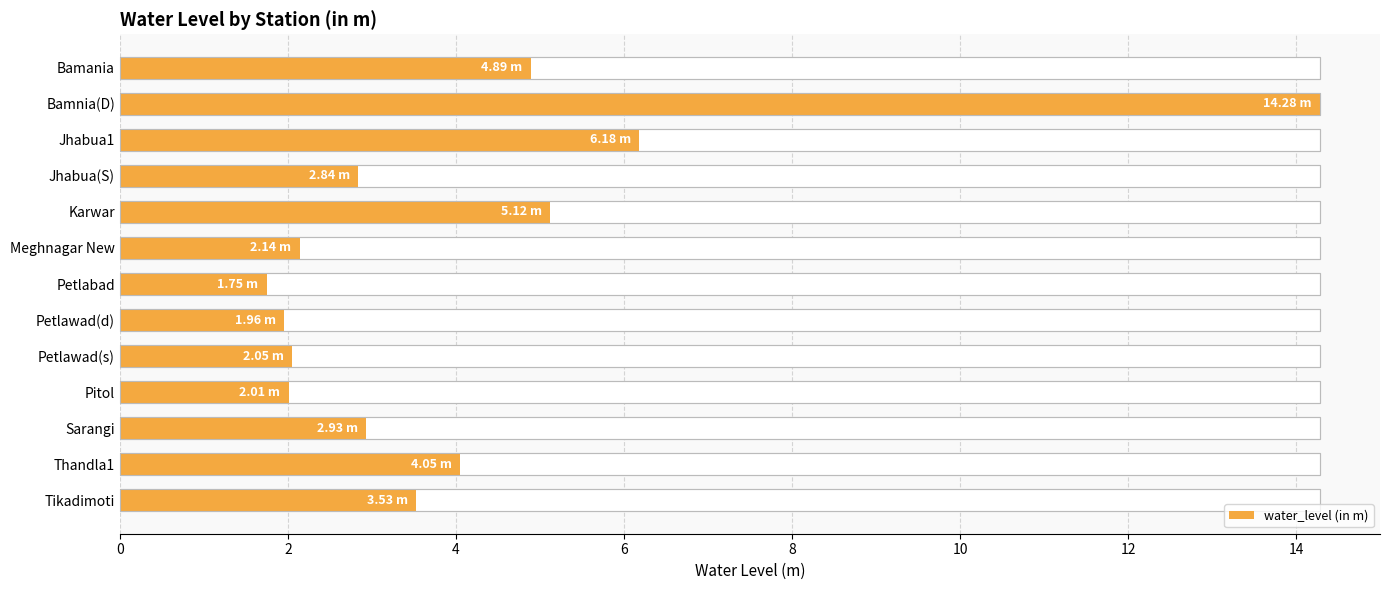

Count the number of categories in the chart.

13